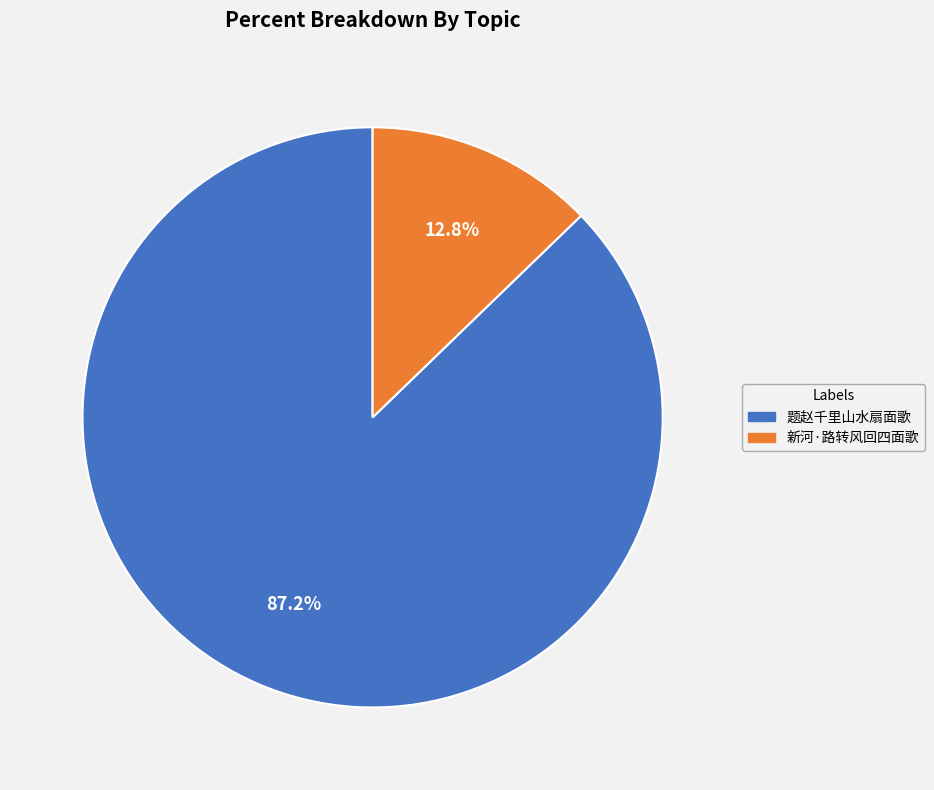

To the nearest percent, what is the combined percentage of 题赵千里山水扇面歌 and 新河·路转风回四面歌?

100%